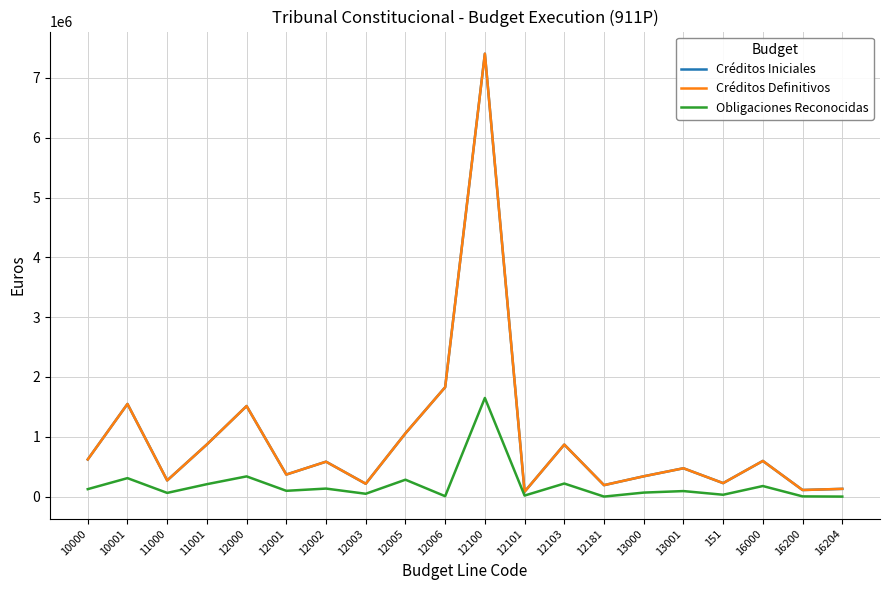

True or false: Obligaciones Reconocidas and Créditos Definitivos cross at least once.

False